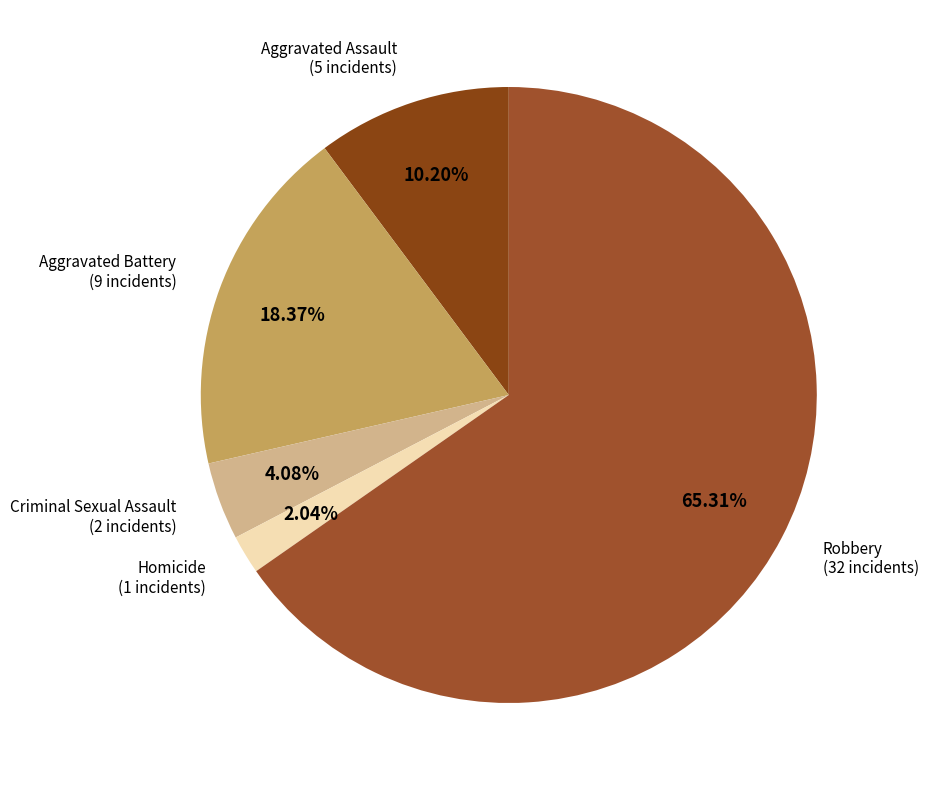

Rank the categories by value from highest to lowest.

Robbery, Aggravated Battery, Aggravated Assault, Criminal Sexual Assault, Homicide